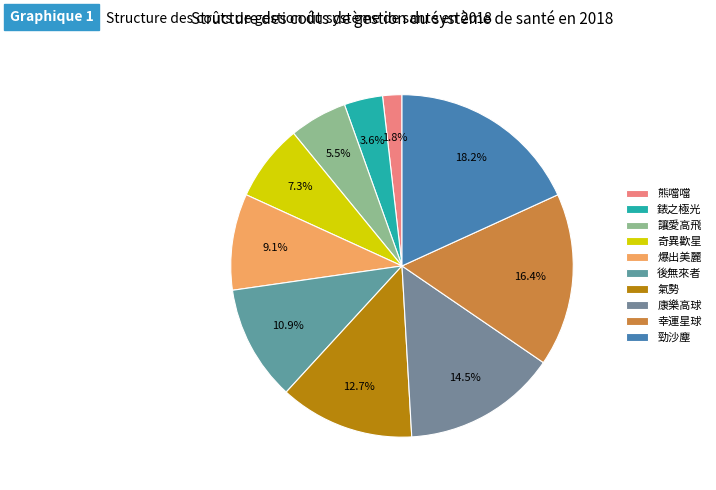

Rank the categories by value from lowest to highest.

熊噹噹, 錶之極光, 讓愛高飛, 奇異歡星, 爆出美麗, 後無來者, 氣勢, 康樂高球, 幸運星球, 勁沙塵